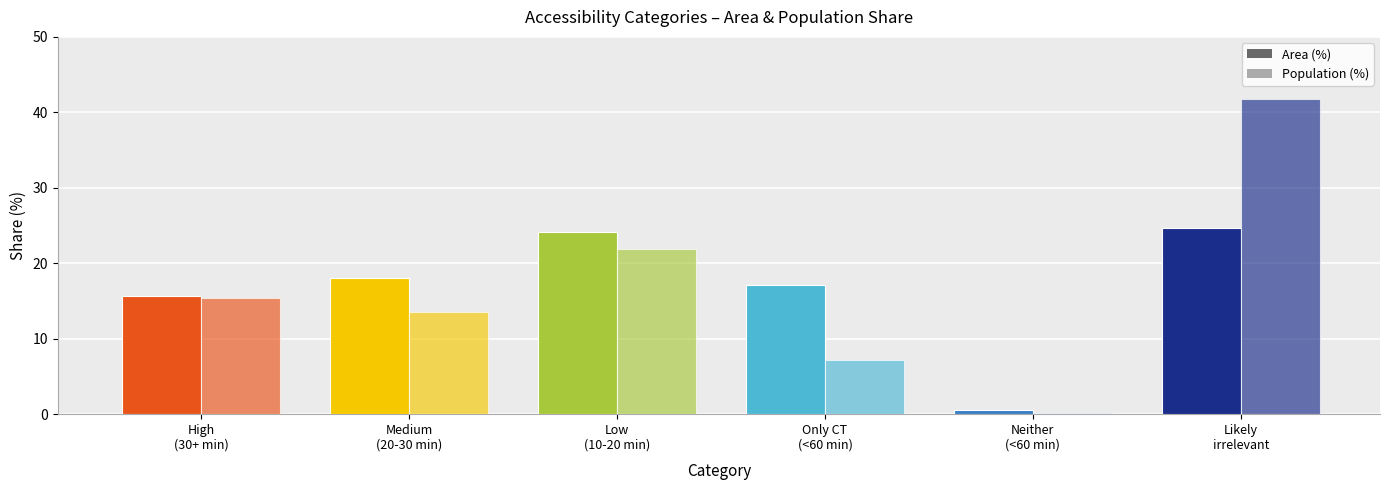

How many data points in Grid Cells (%) are above 18?

2